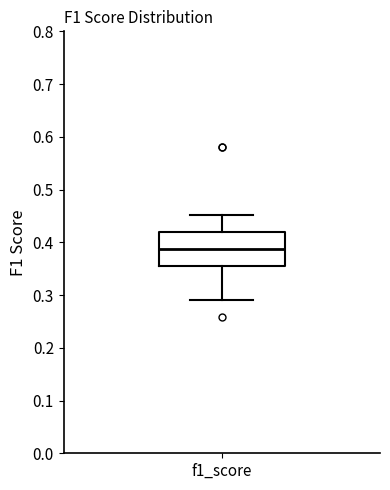

Where is the upper edge of the box for f1_score on the y-axis? The values are not printed on the chart, so give them approximately, as read against the axis.

0.42